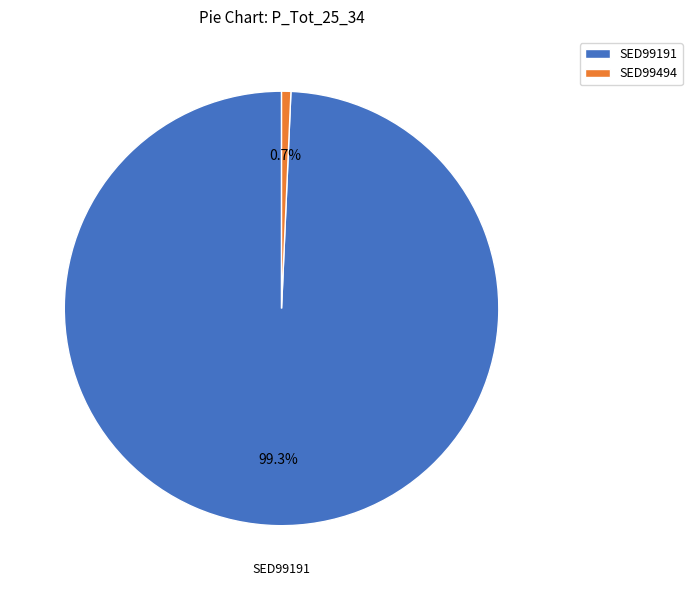

Which slice is the smallest?

SED99494